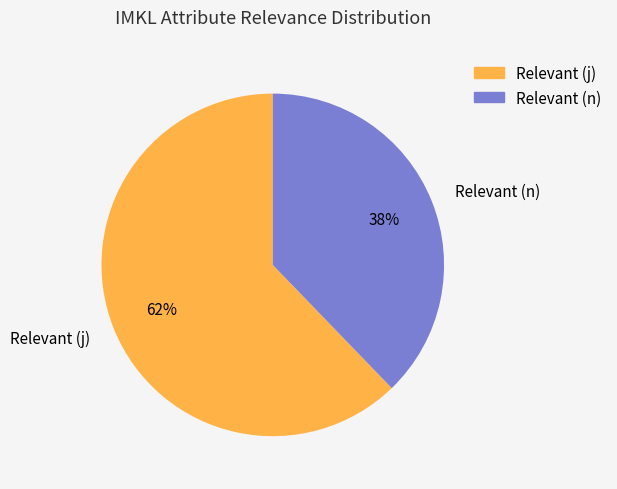

What percentage is the Relevant (n) slice, to the nearest percent?

38%